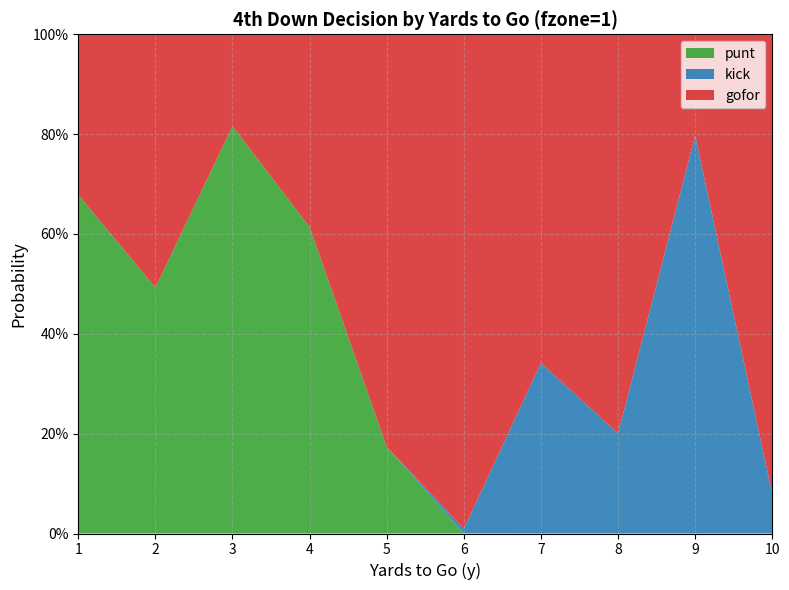

Reading right to left, transcribe all the data shown in this chart.

gofor: 10=0.9	9=0.2	8=0.8	7=0.7	6=1.0	5=0.8	4=0.4	3=0.2	2=0.5	1=0.3
kick: 10=0.1	9=0.8	8=0.2	7=0.3	6=0.0	5=0.0	4=0.0	3=0.0	2=0.0	1=0.0
punt: 10=0.0	9=0.0	8=0.0	7=0.0	6=0.0	5=0.2	4=0.6	3=0.8	2=0.5	1=0.7